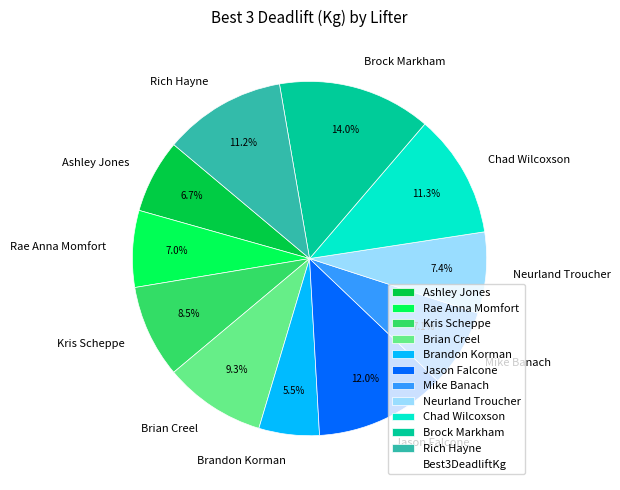

Do Rae Anna Momfort and Brandon Korman together represent more than half of the pie?

No